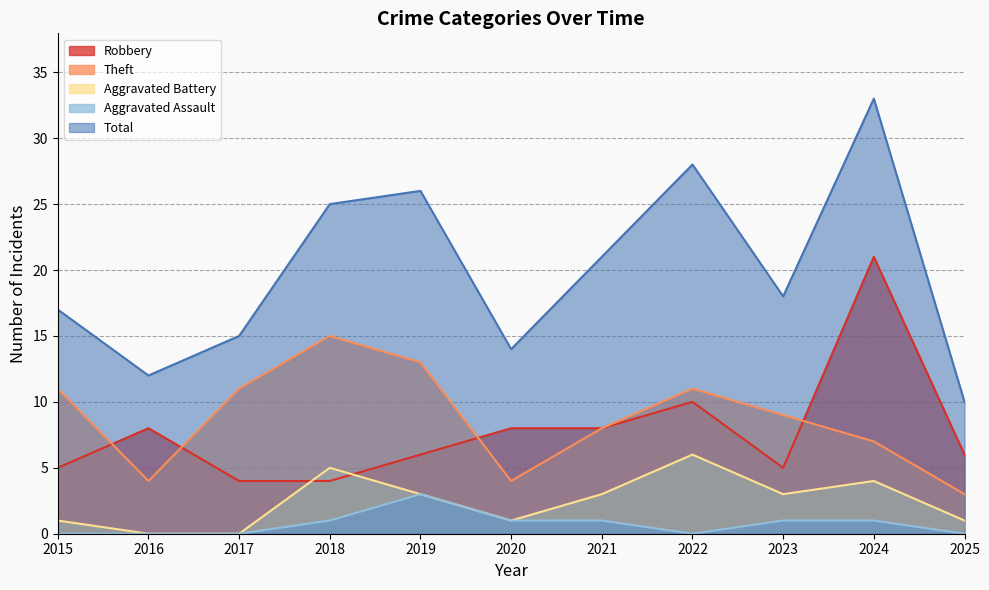

What is the greatest value displayed?

33